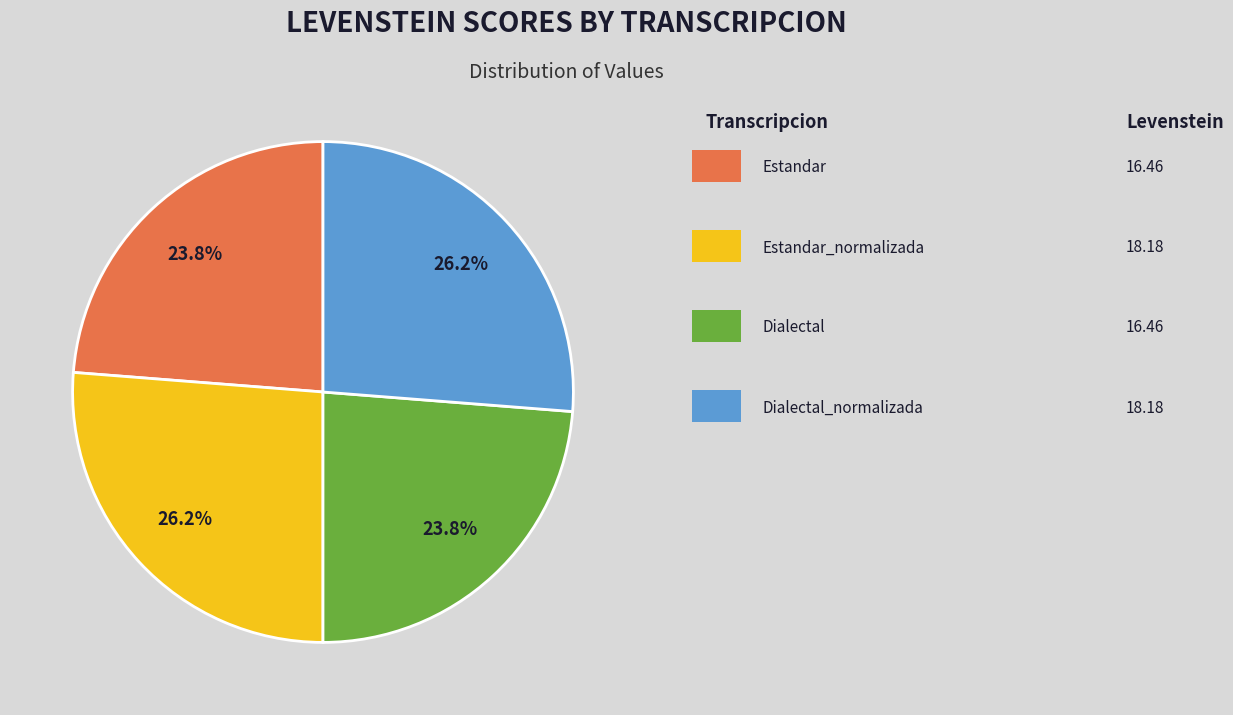

How many slices are in this pie chart?

4